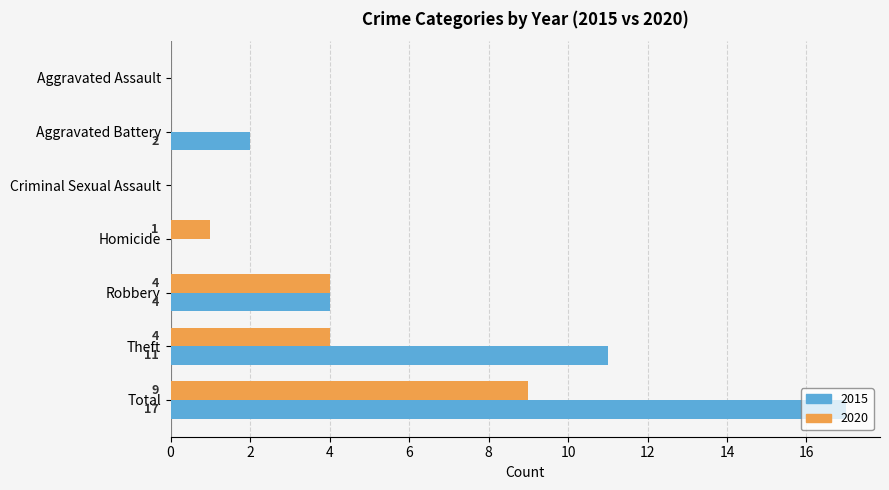

At which label does 2020 reach its peak?

Total